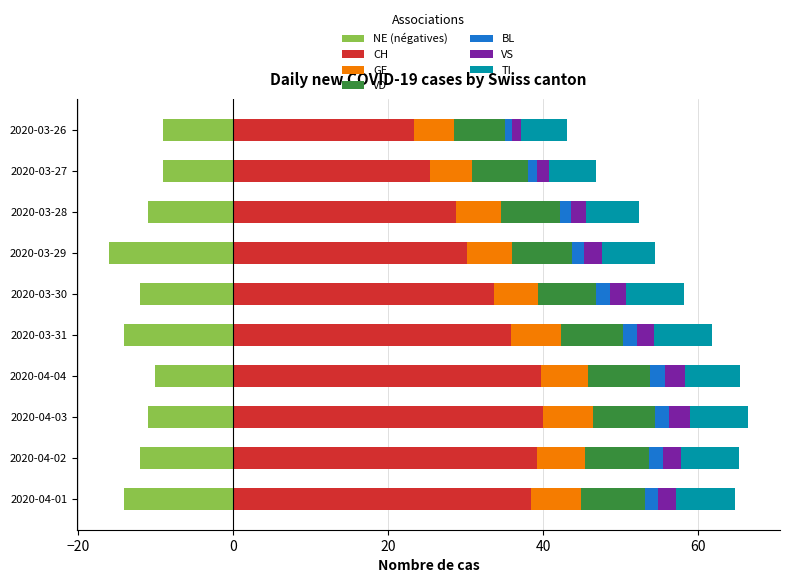

What is the value of the VS bar at the 9th from the left?

1.5